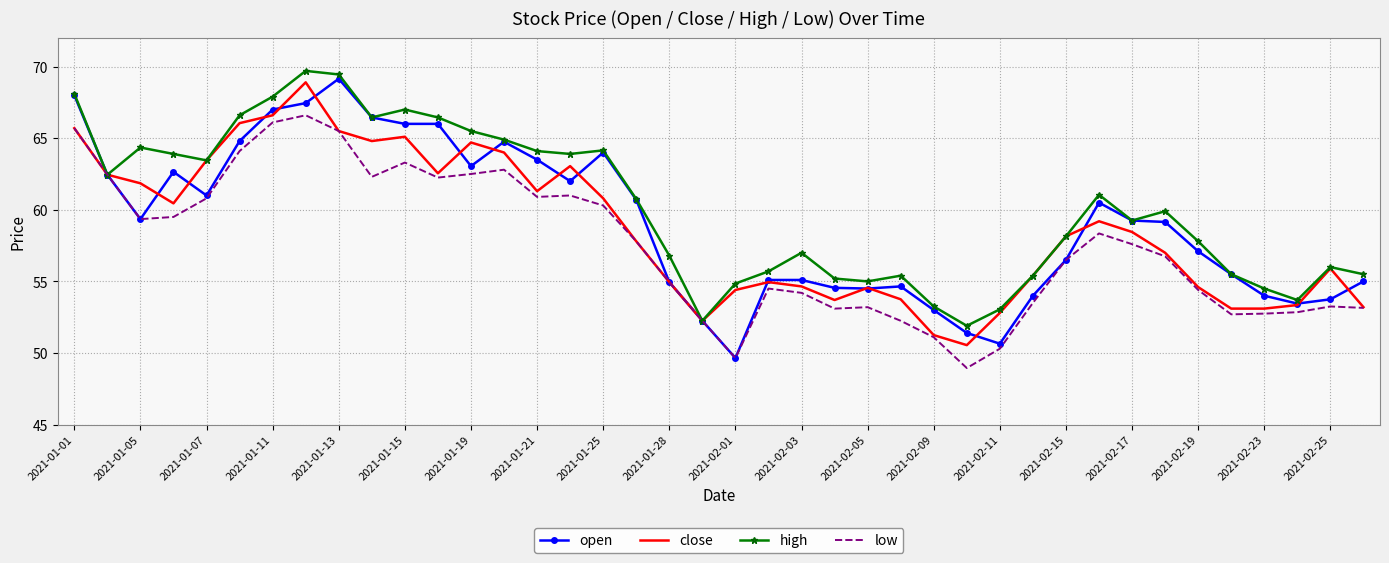

Which series has the largest total across all categories?

high